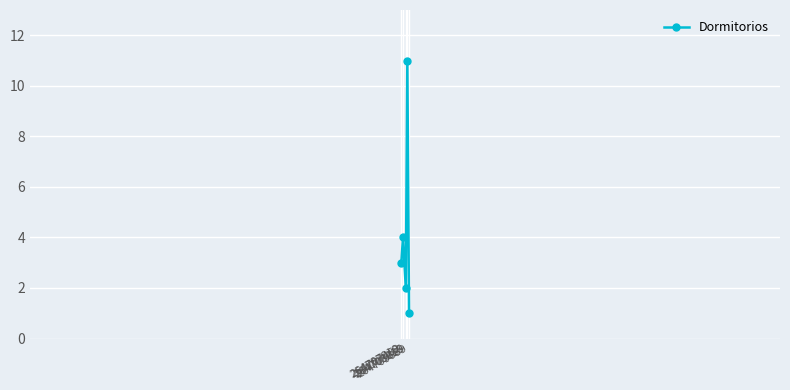

Count the number of data series in this chart.

1